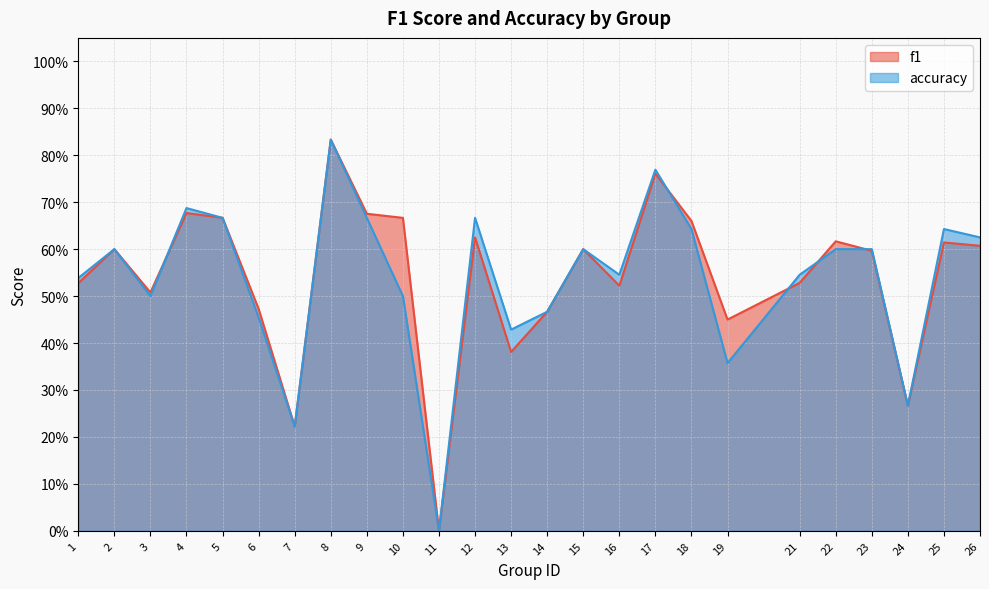

What is the difference between the maximum and second lowest values in the f1 series?

0.6